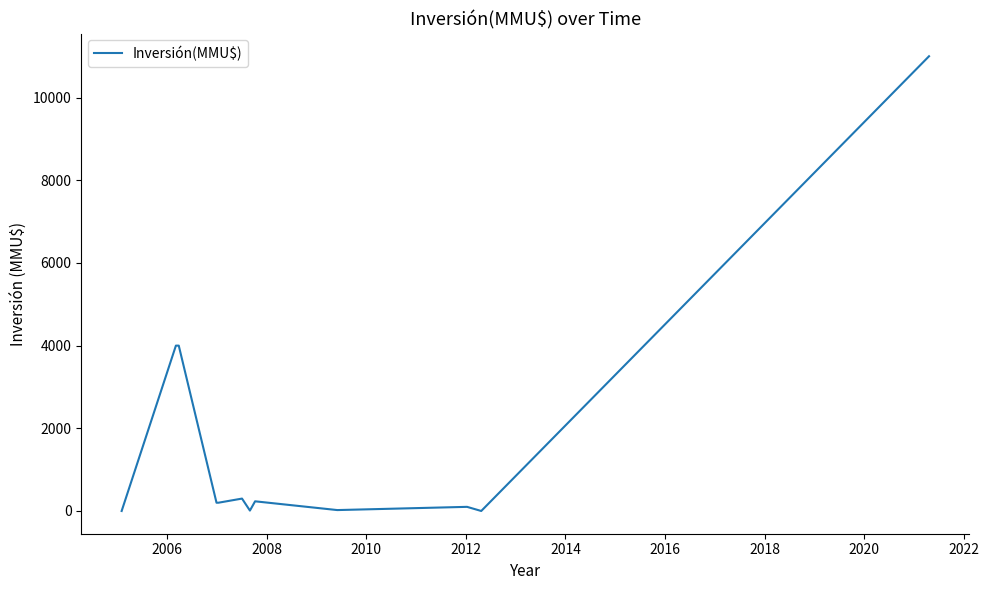

What is the difference between the maximum and minimum values?

11000